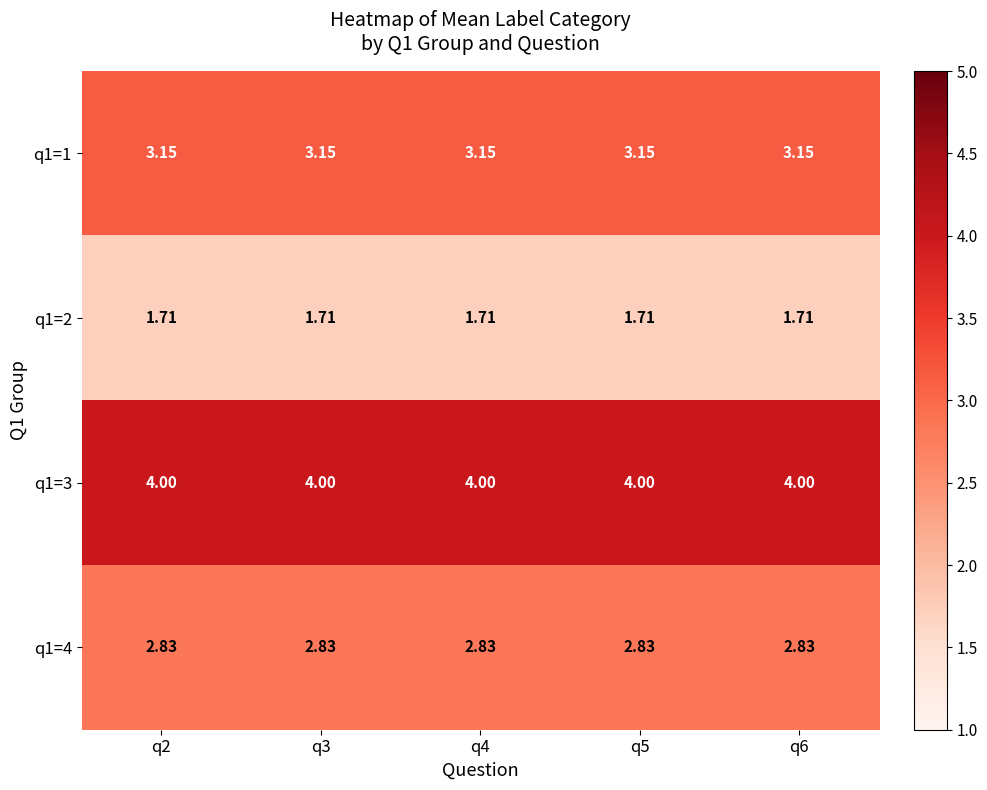

How many series are shown in this chart?

4